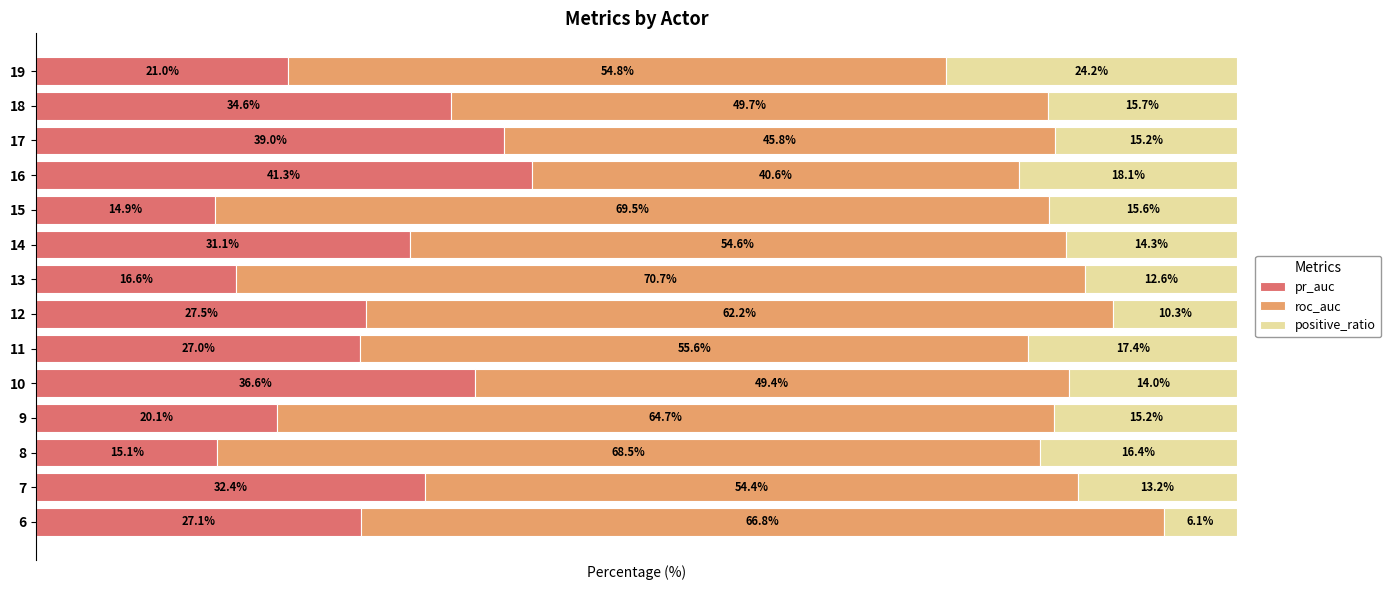

What is the difference between the second highest and minimum values in the roc_auc series?

28.9